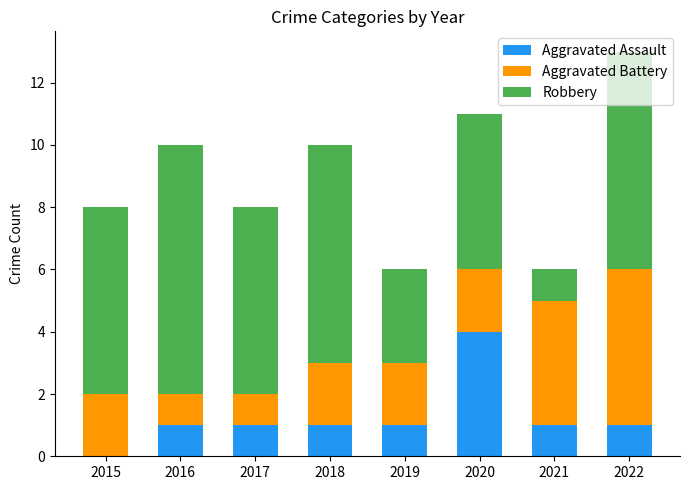

Which category has the highest value in the Aggravated Assault series?

2020